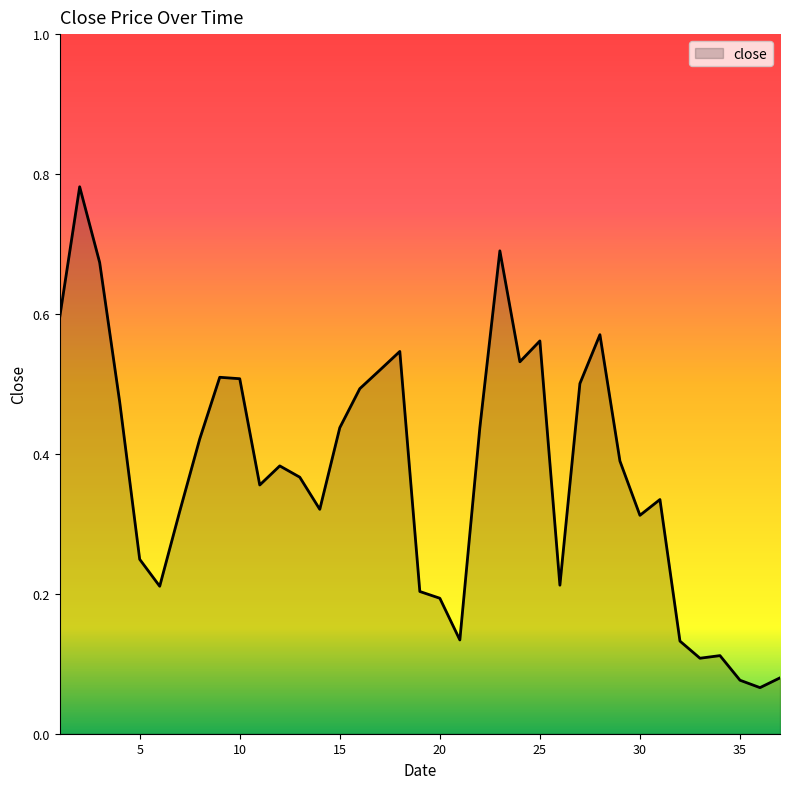

Rank the categories by value from lowest to highest.

36, 35, 37, 33, 34, 32, 21, 20, 19, 6, 26, 5, 30, 7, 14, 31, 11, 13, 12, 29, 8, 15, 22, 4, 16, 27, 10, 9, 17, 24, 18, 25, 28, 1, 3, 23, 2